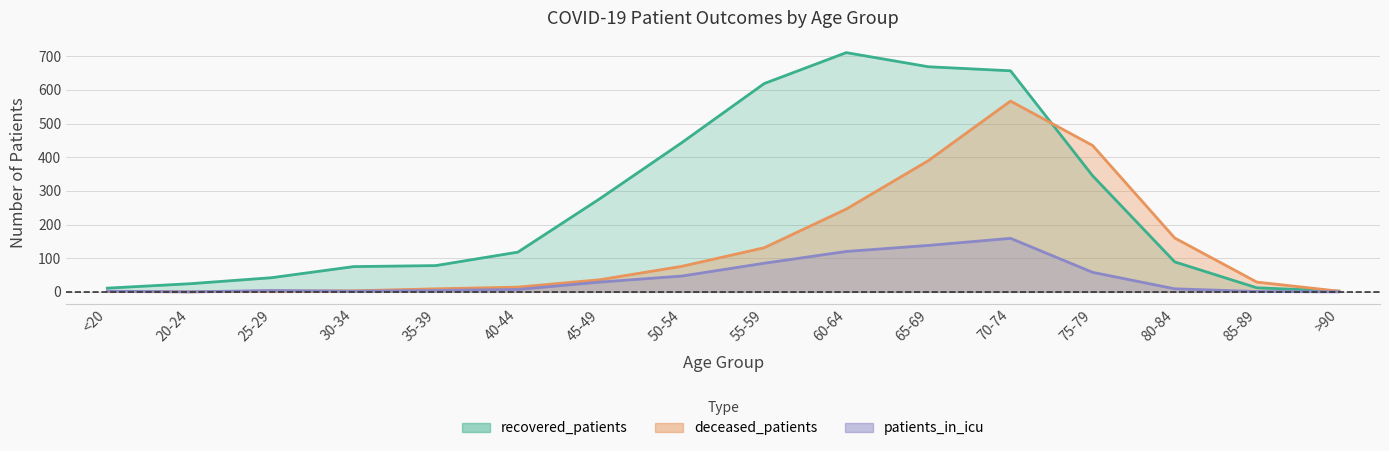

What is the value of the deceased_patients point at the 10th from the left?

246